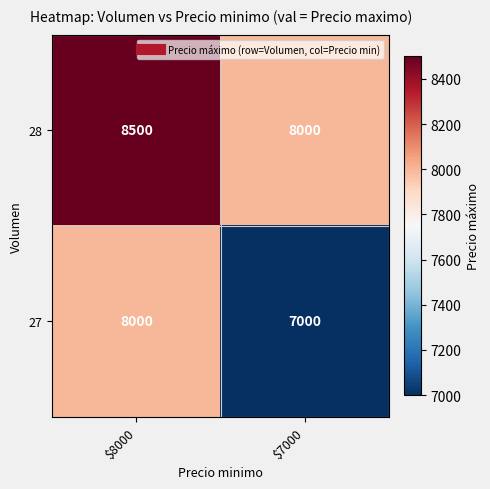

Which series has the largest range (max minus min)?

27